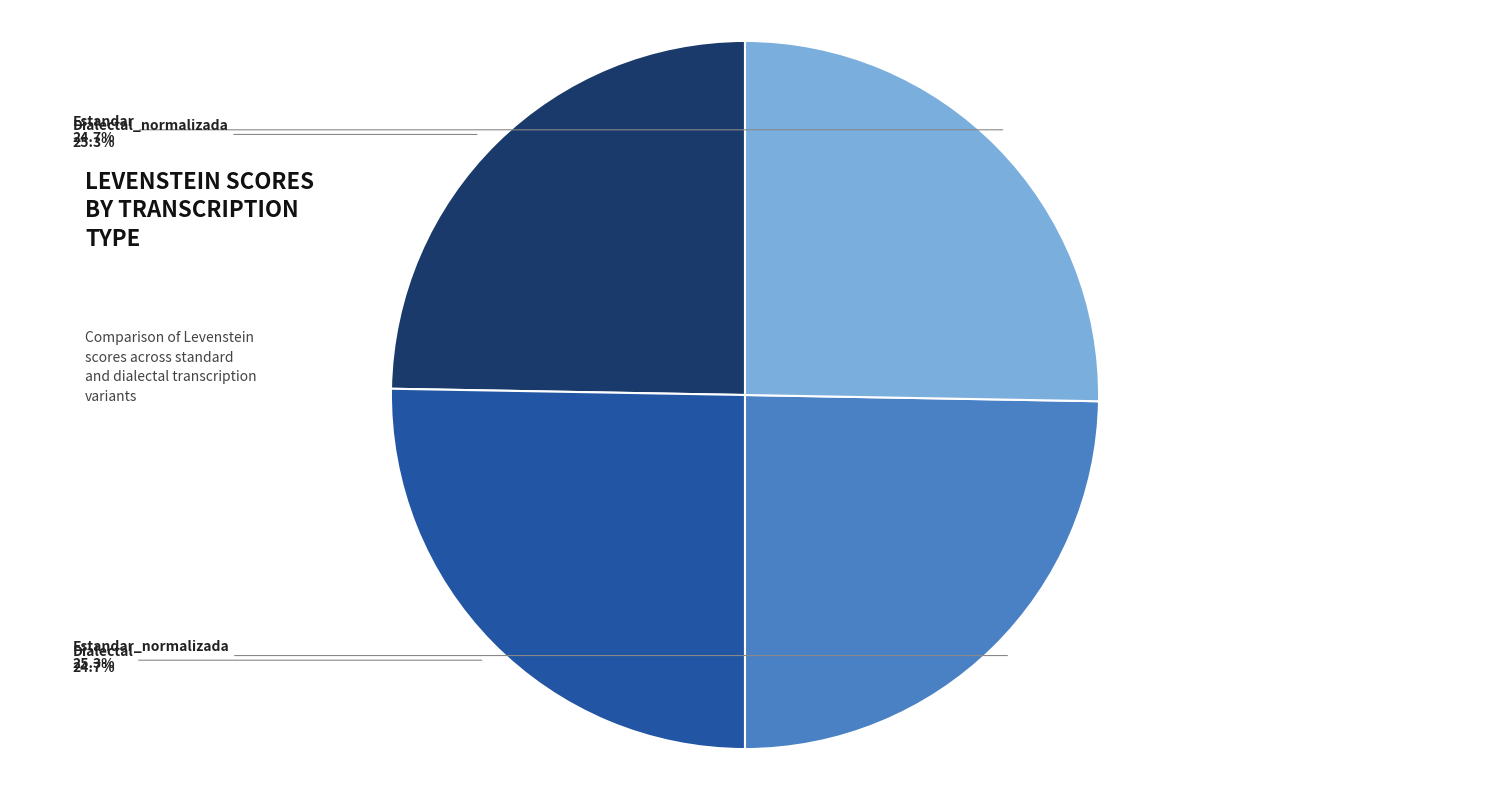

What percentage is the Dialectal slice, to the nearest percent?

25%